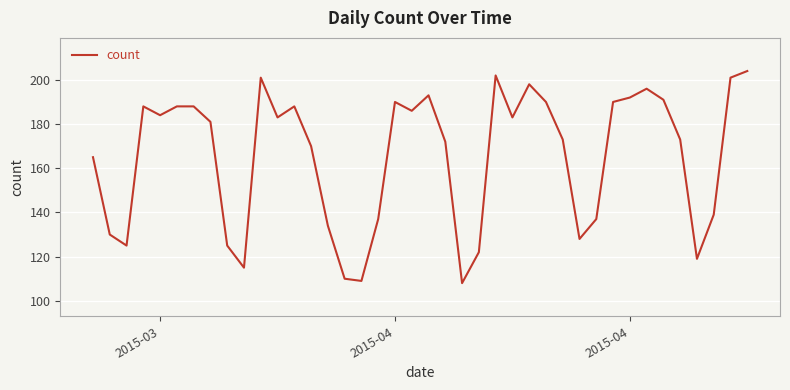

What is the maximum value shown in the chart?

204